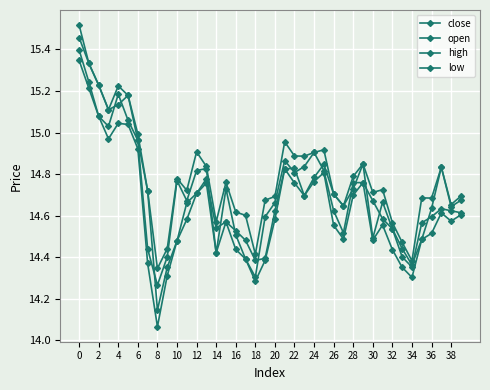

How many lines are shown in the chart?

4